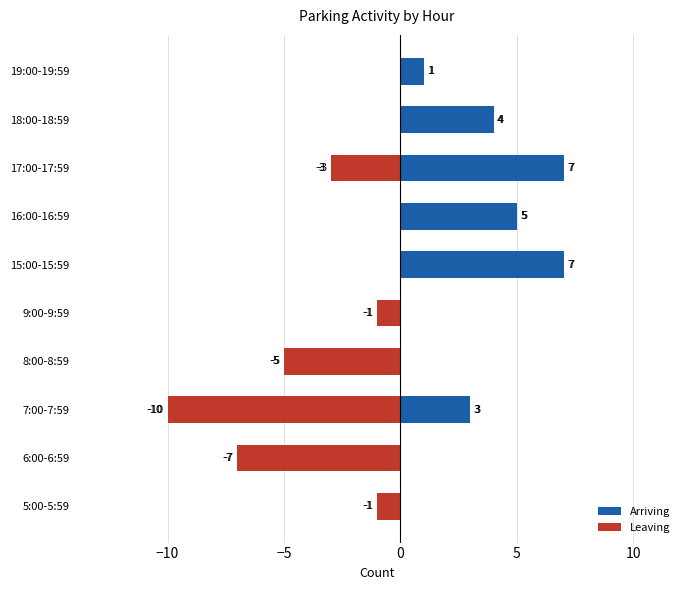

Rank the series at 6:00-6:59 from highest to lowest value.

Arriving, Leaving